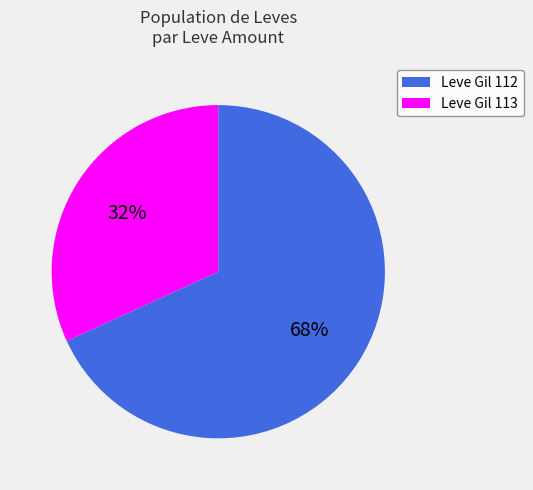

How many segments does this pie chart have?

2